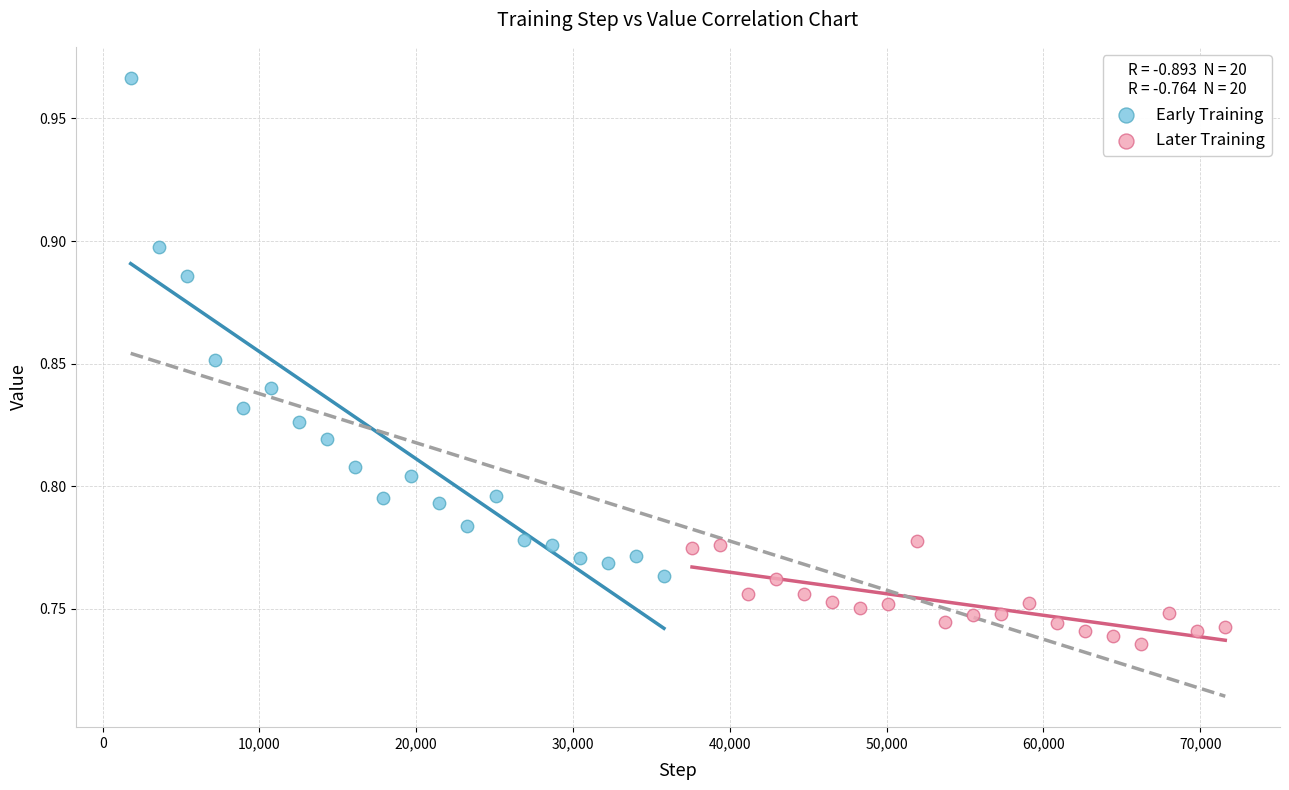

Which series has the largest Y range (max minus min)?

Early Training